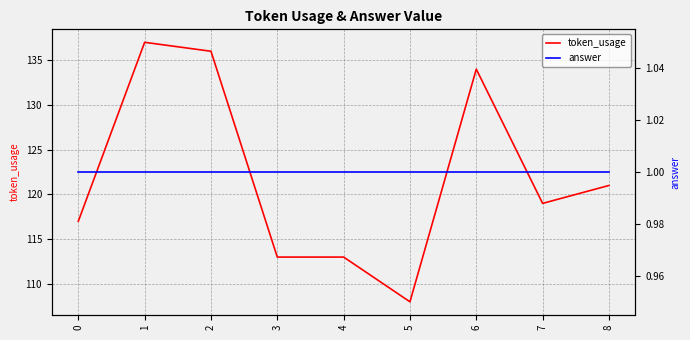

Which series has the largest range (max minus min)?

token_usage